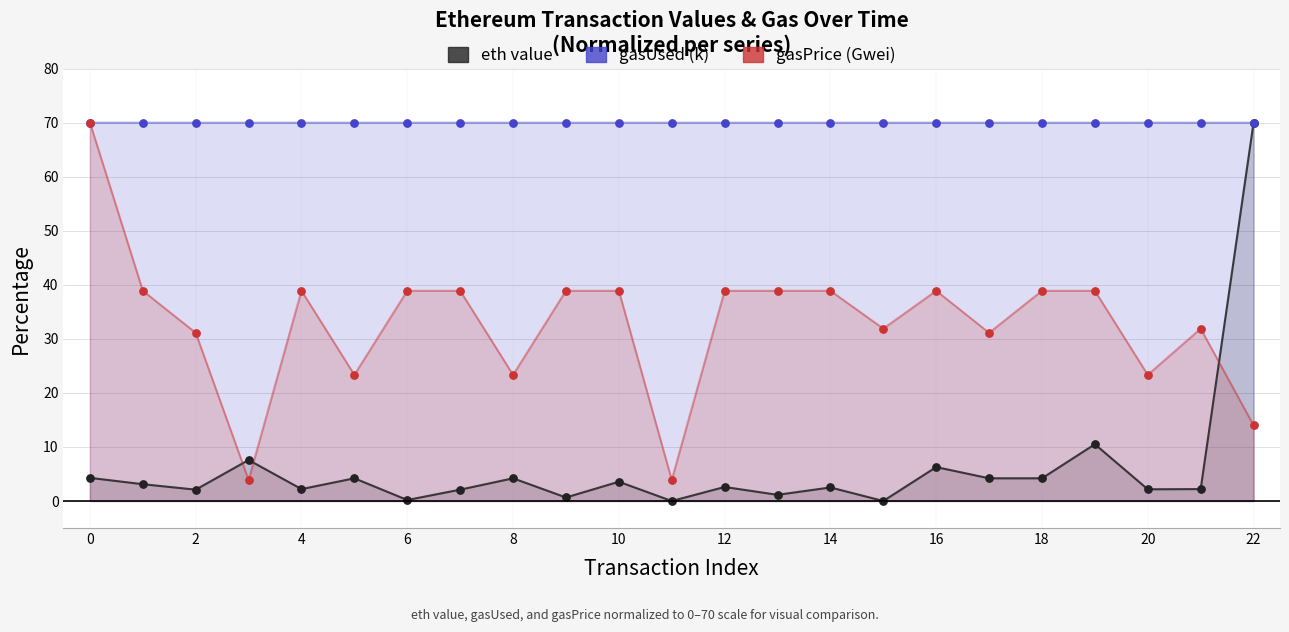

What is the total value across all series at 15?

101.9